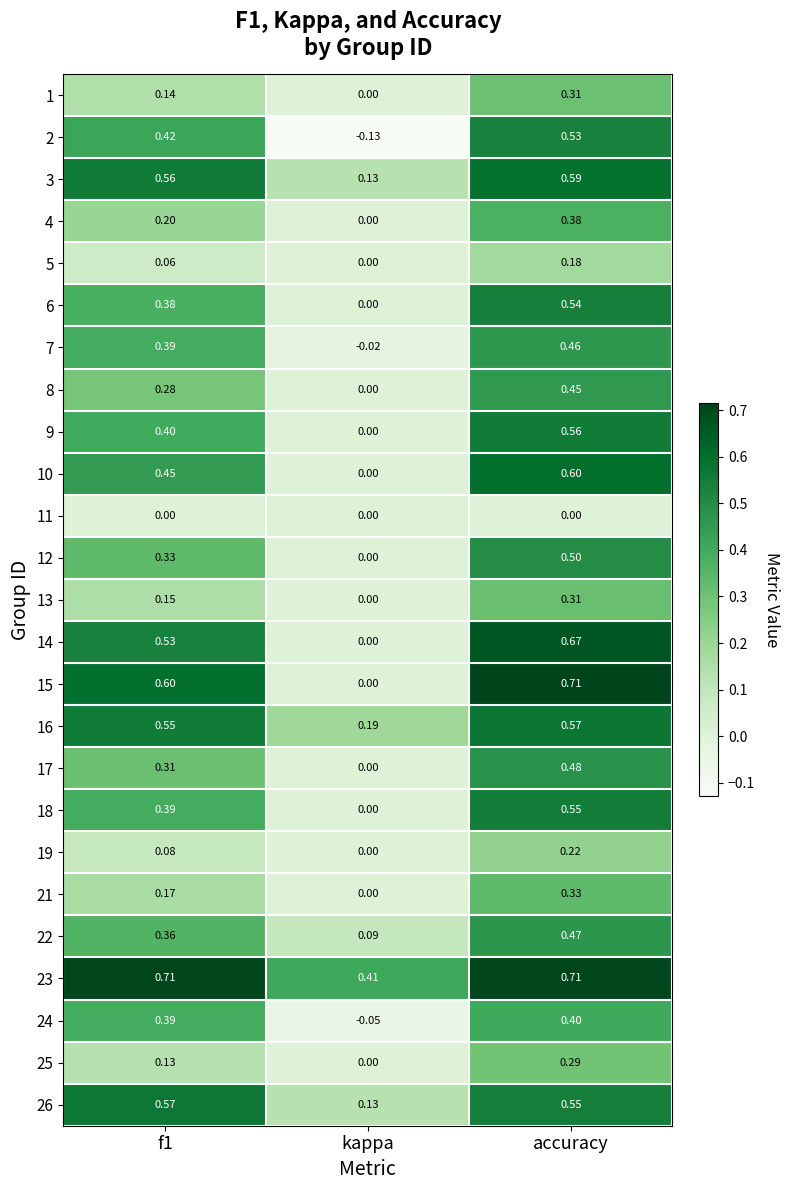

At how many categories does at least one series exceed 0?

3